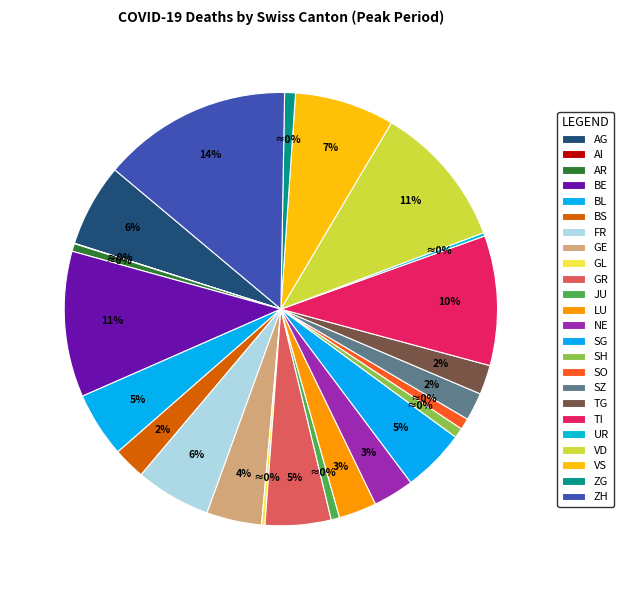

Is the sum of ZH and GE greater than half?

No